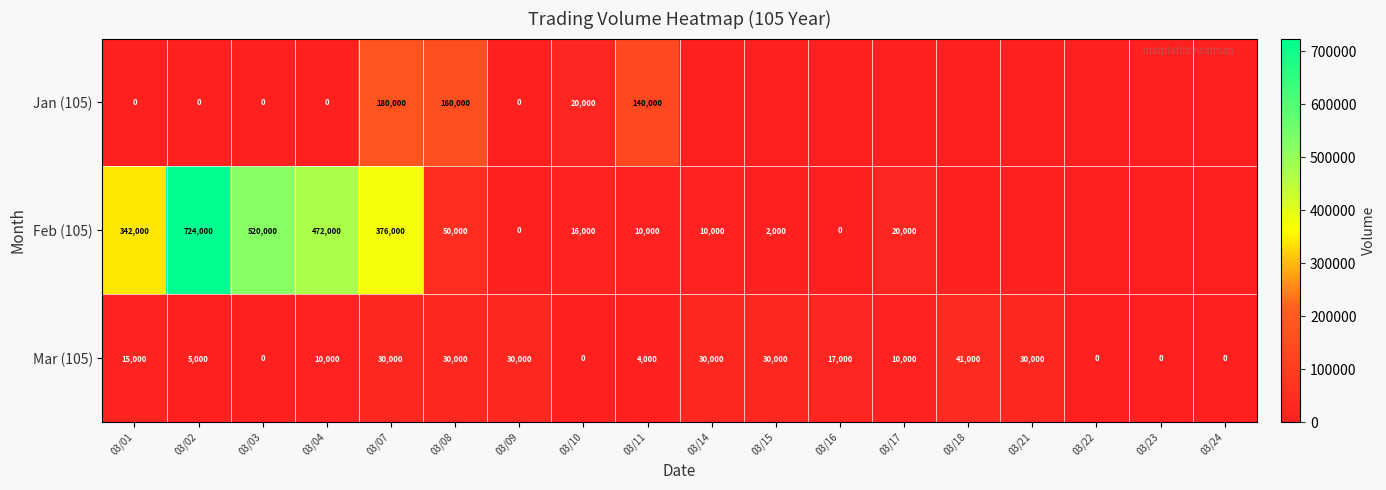

Rank the series at 03/08 from highest to lowest value.

Jan (105), Feb (105), Mar (105)